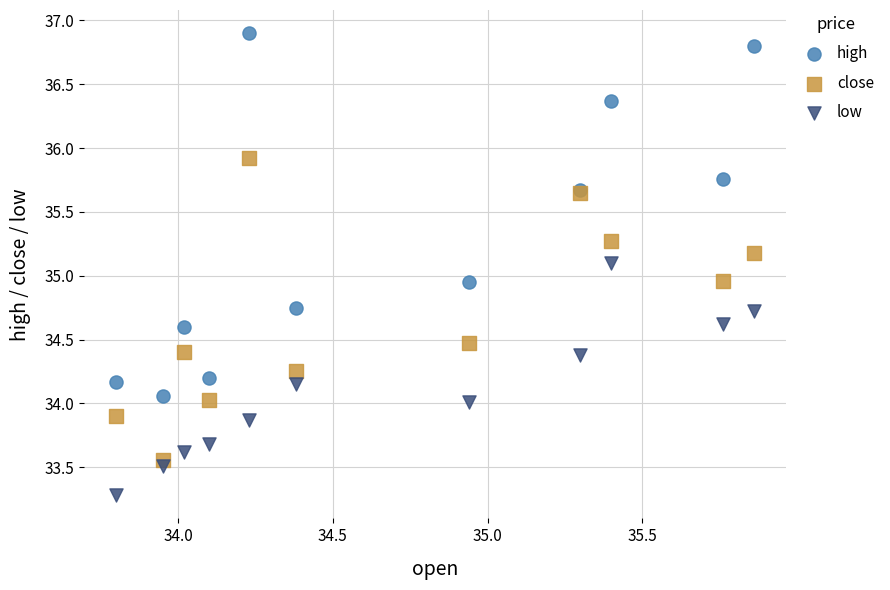

What is the X range (max minus min) for the scatter plot?

2.1